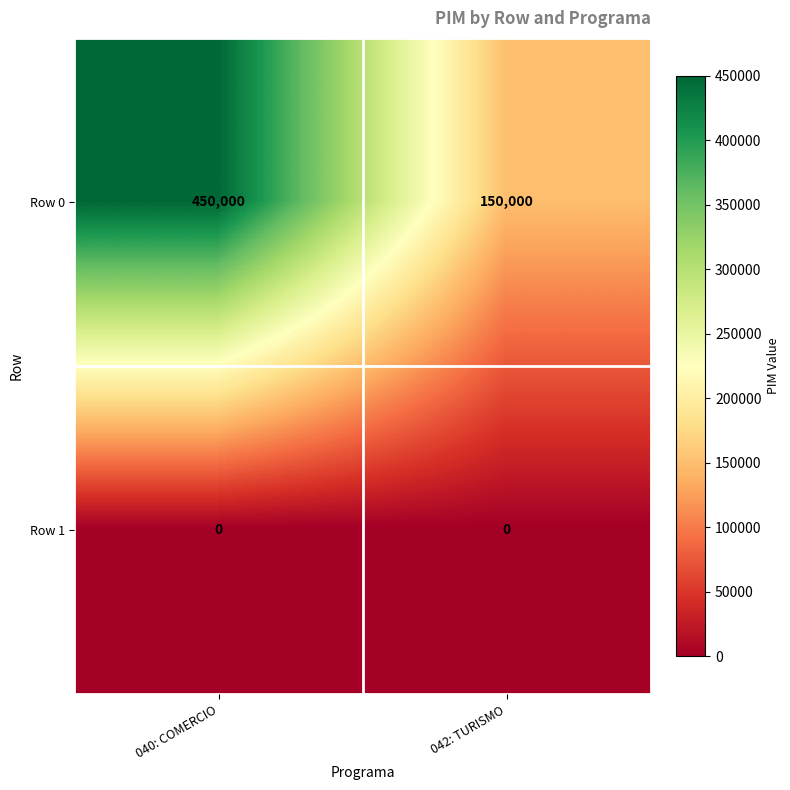

List the series in order of their peak value, lowest first.

Row 1, Row 0